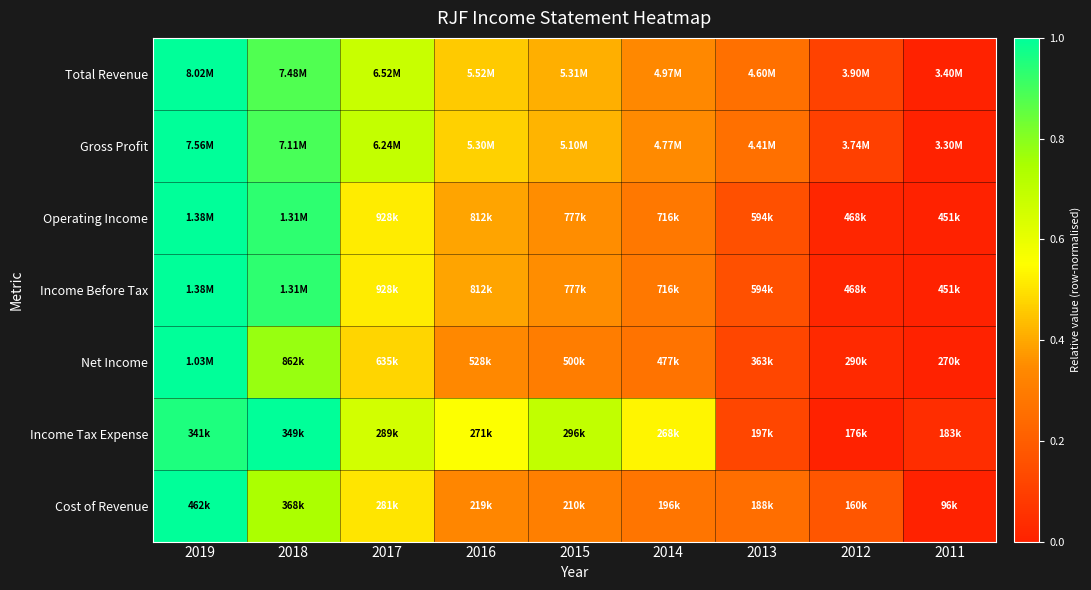

Which has a higher value, 2018 or 2012?

2018